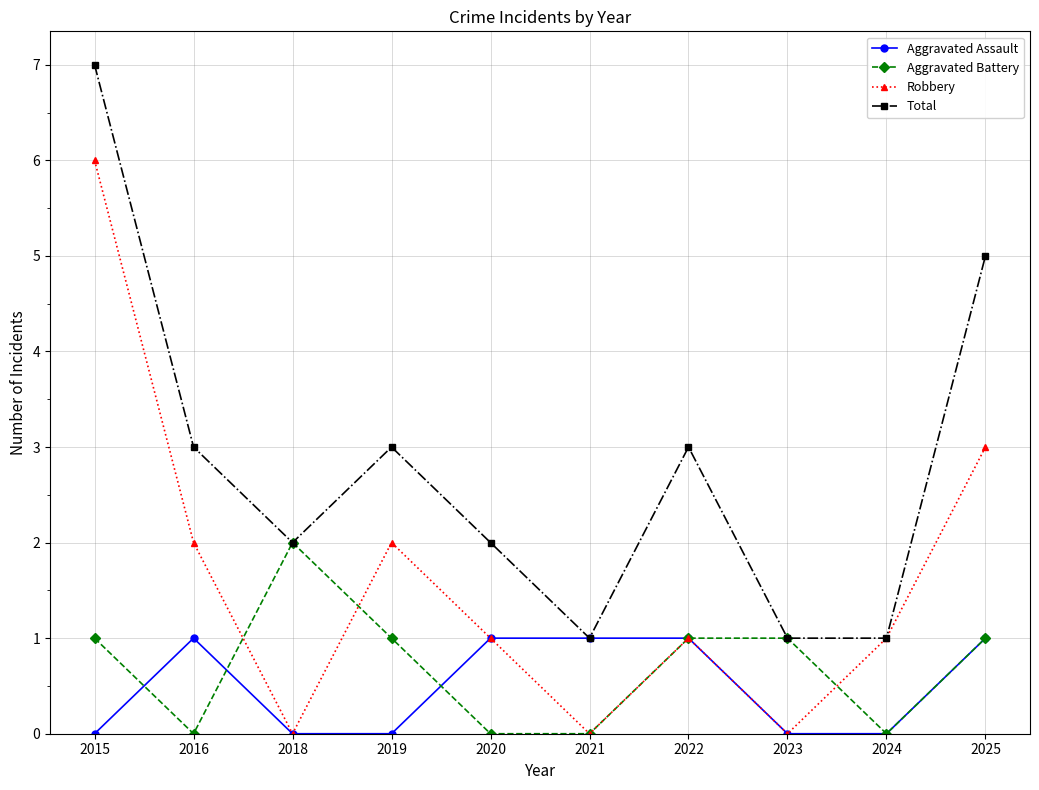

Is it true that Aggravated Battery equals 1 at 2022?

True